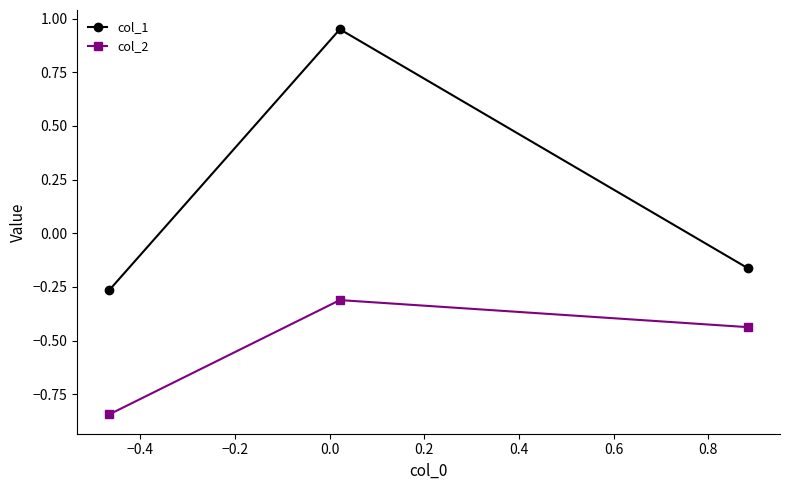

Which series has the largest total across all categories?

col_1